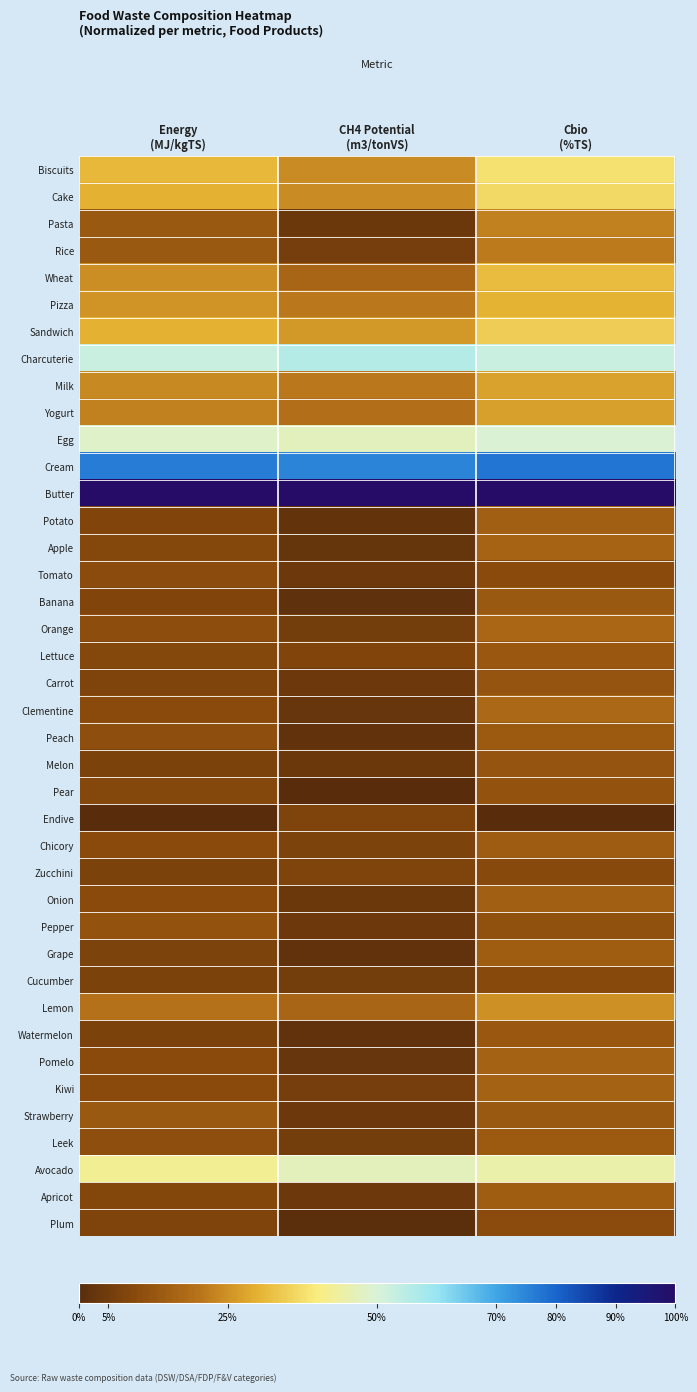

Which has a higher value, Energy
(MJ/kgTS) or Cbio
(%TS)?

Cbio
(%TS)